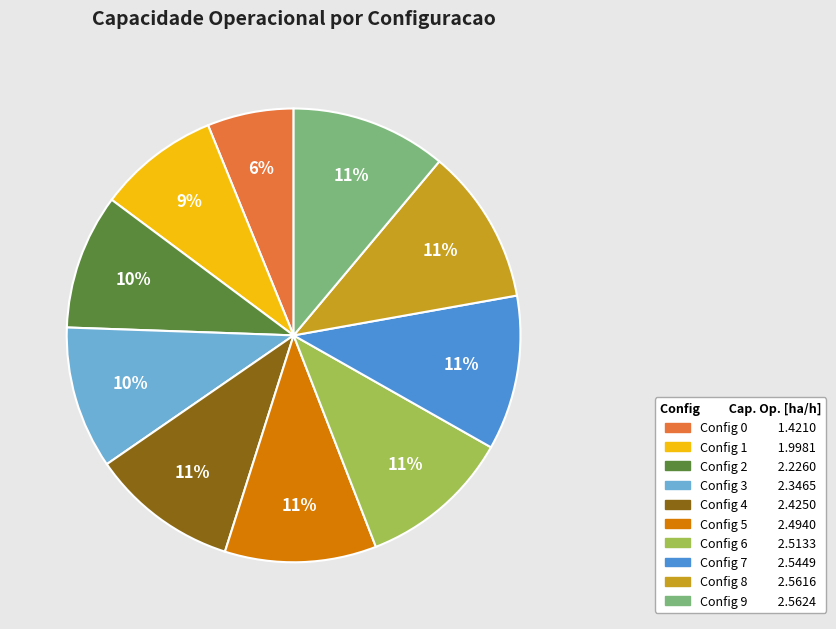

To the nearest percent, what is the difference between the largest and smallest slice percentages?

5%